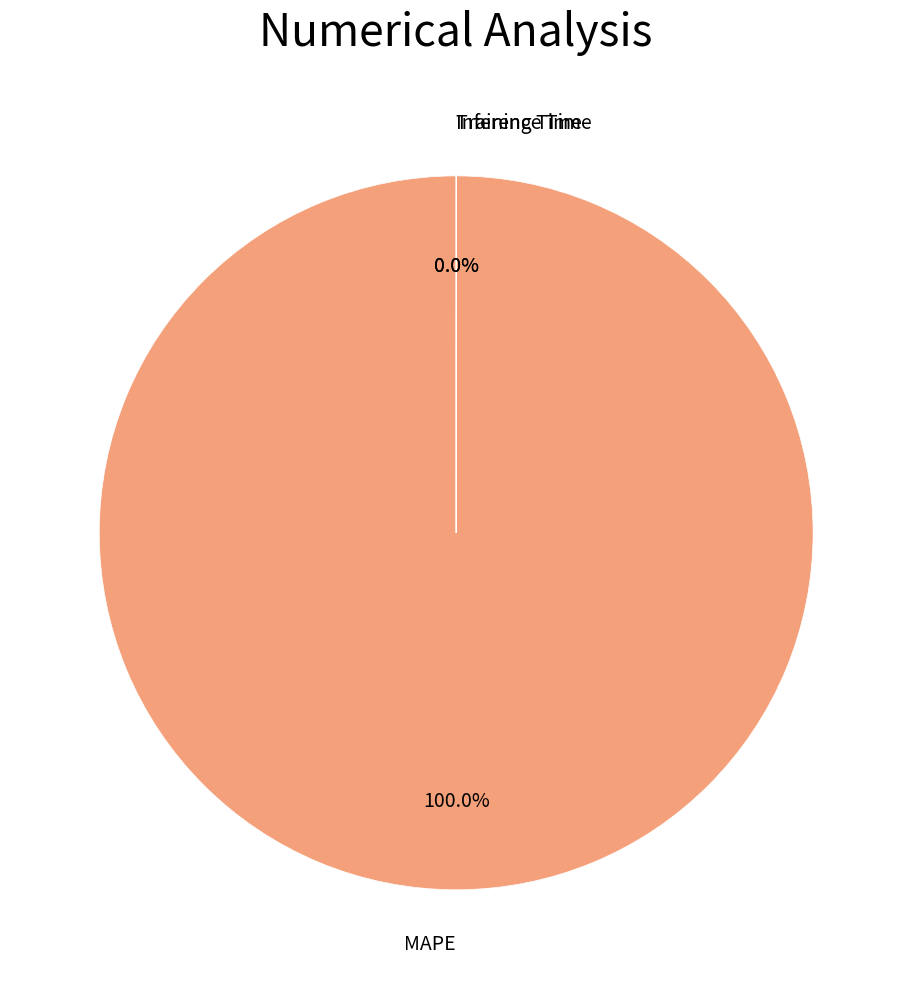

What portion of the pie excludes Training Time?

100.0%